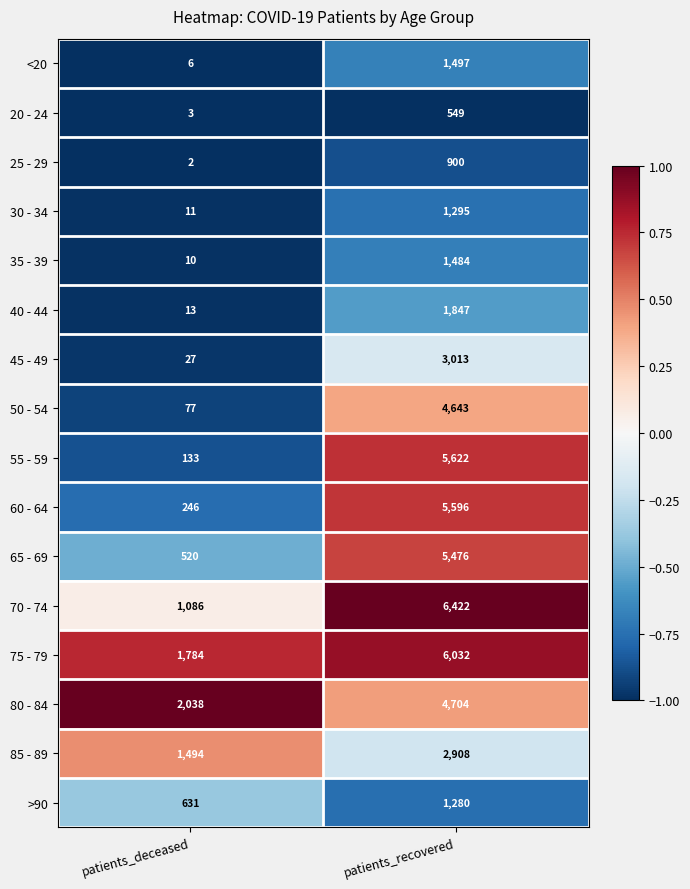

What is the sum of the 45 - 49 values at patients_deceased and patients_recovered?

3040